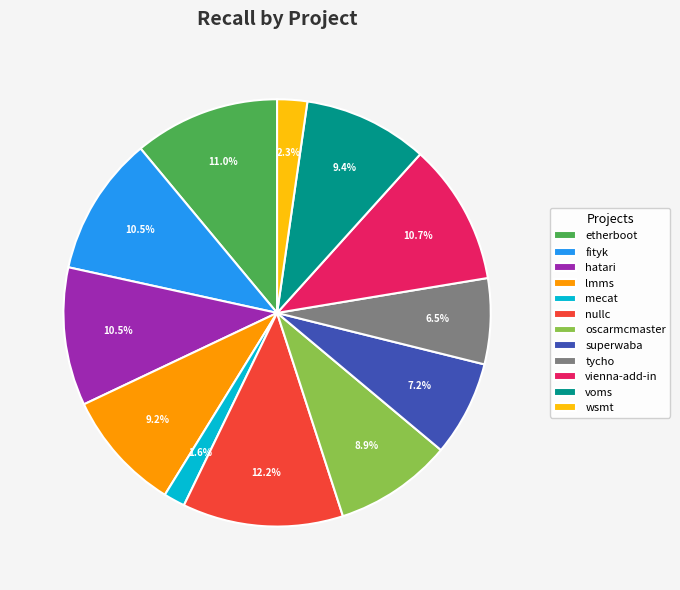

What is the largest slice in the pie chart?

nullc